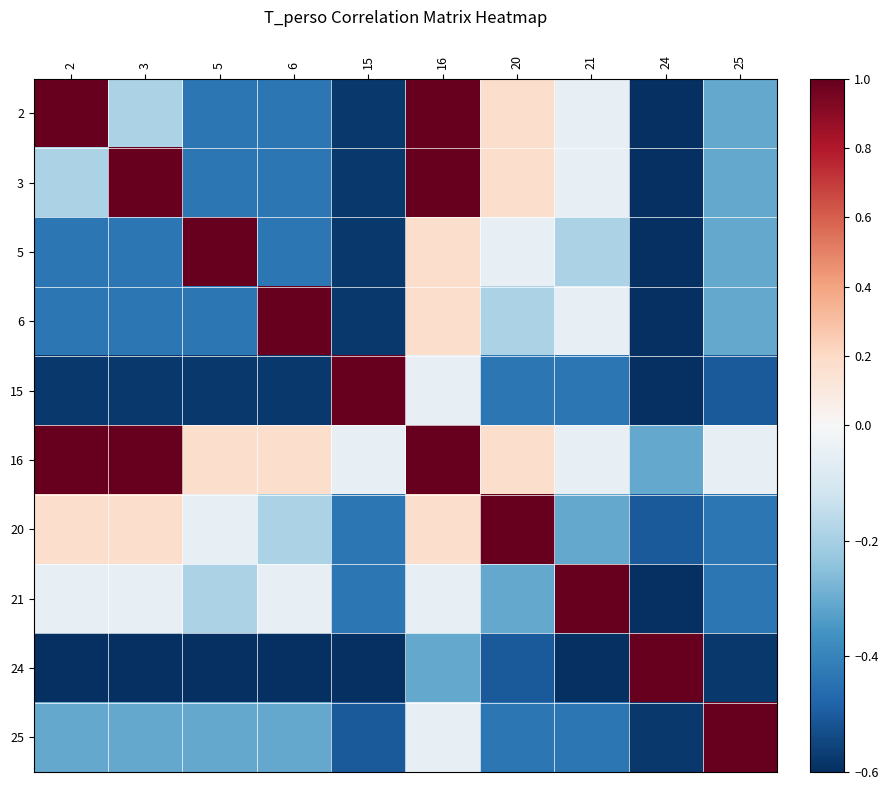

How many series are shown in this chart?

10